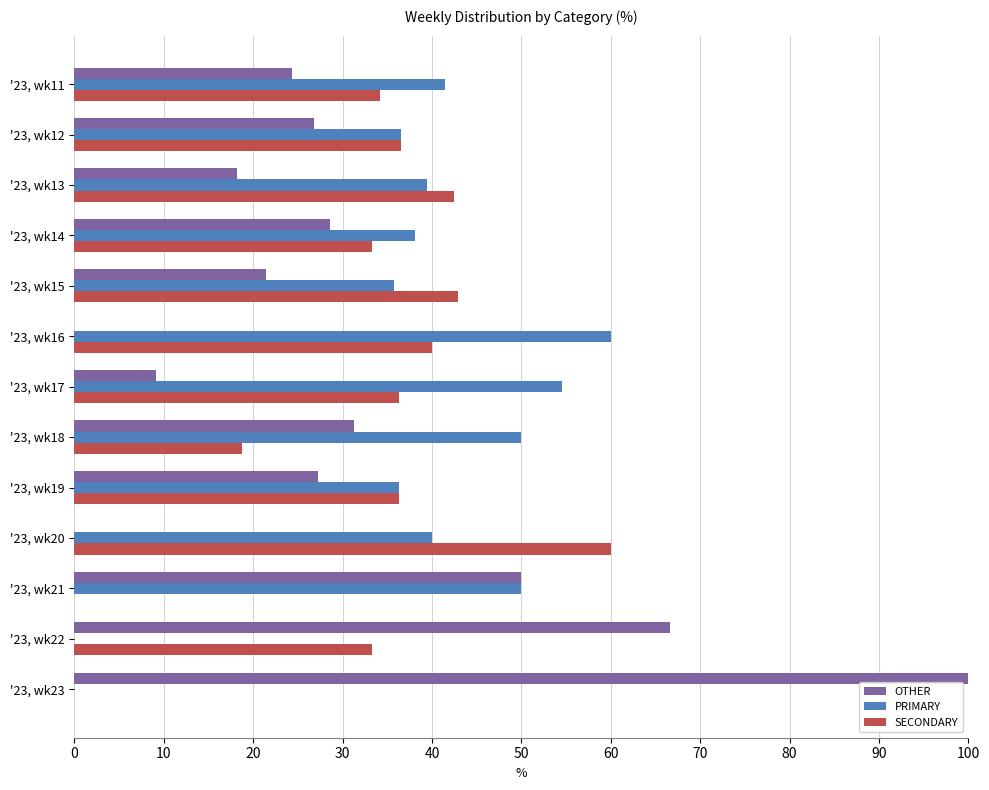

What is the sum of the SECONDARY values at '23, wk16 and '23, wk12?

76.6